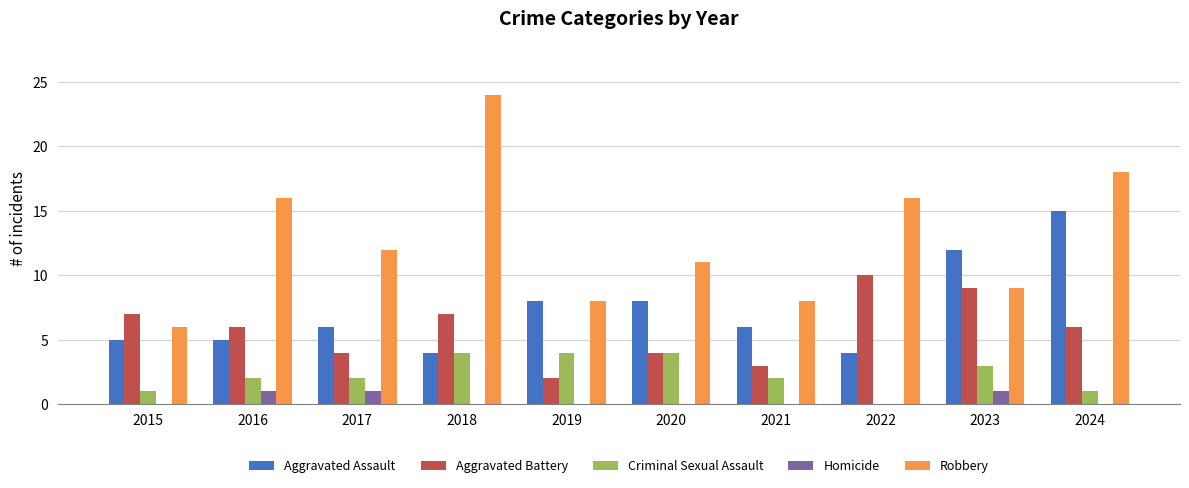

What is the sum of all Aggravated Battery values?

58